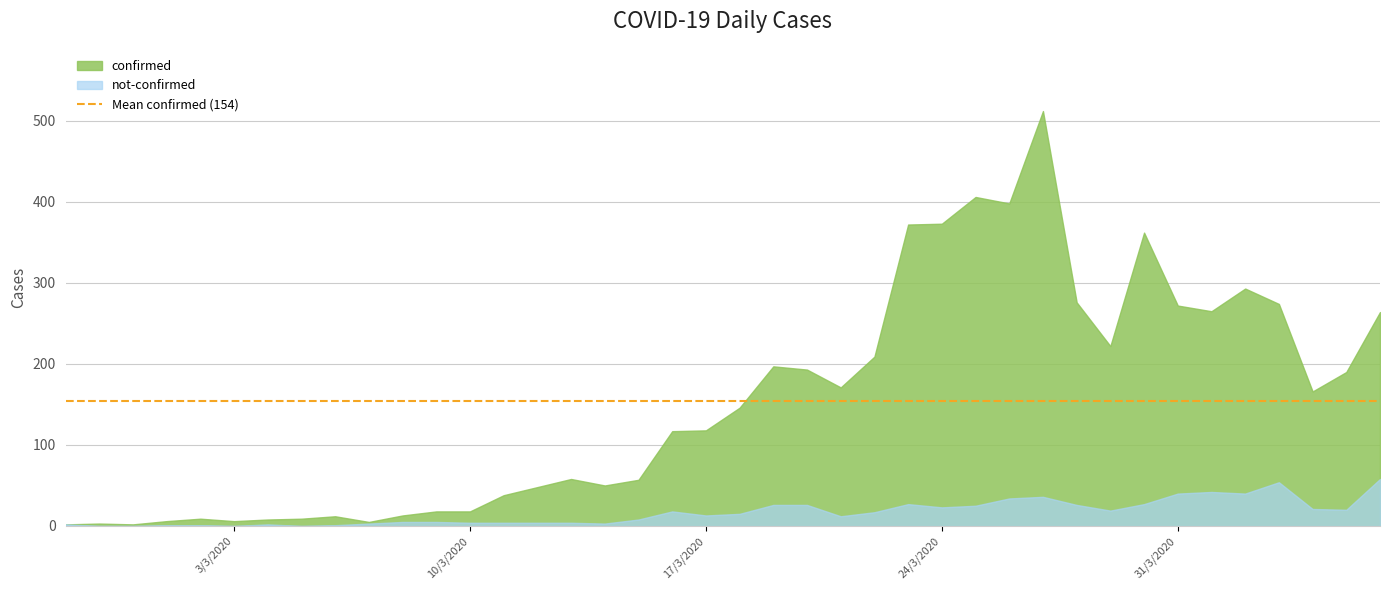

At which category does confirmed reach its first local peak?

2020-02-28